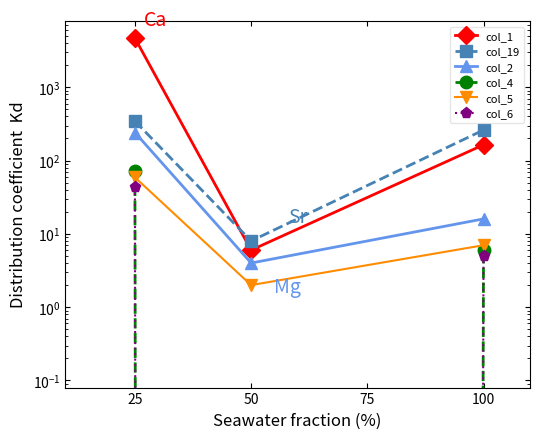

Which series has the widest spread of values?

col_1